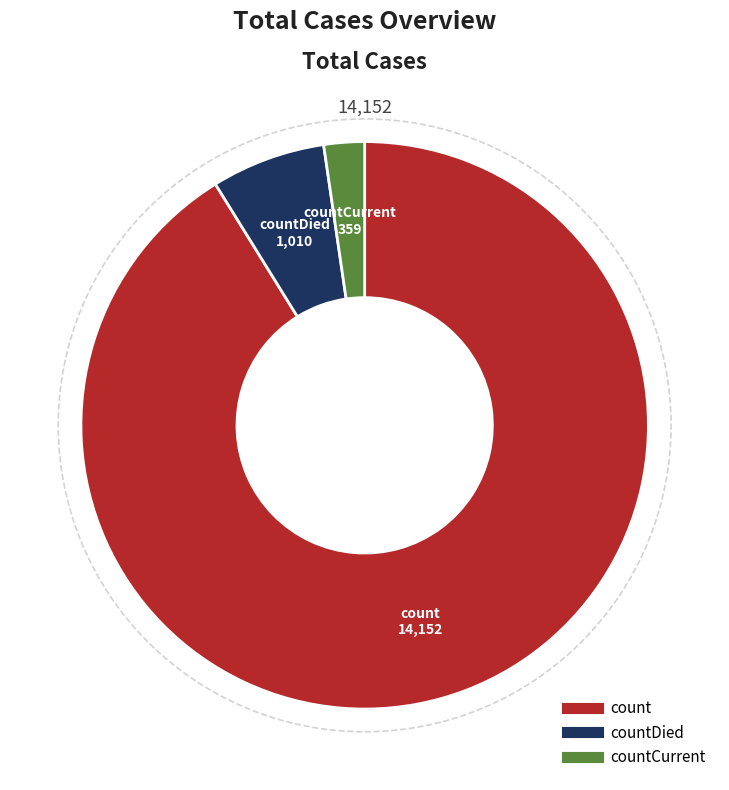

How many slices are in this pie chart?

3